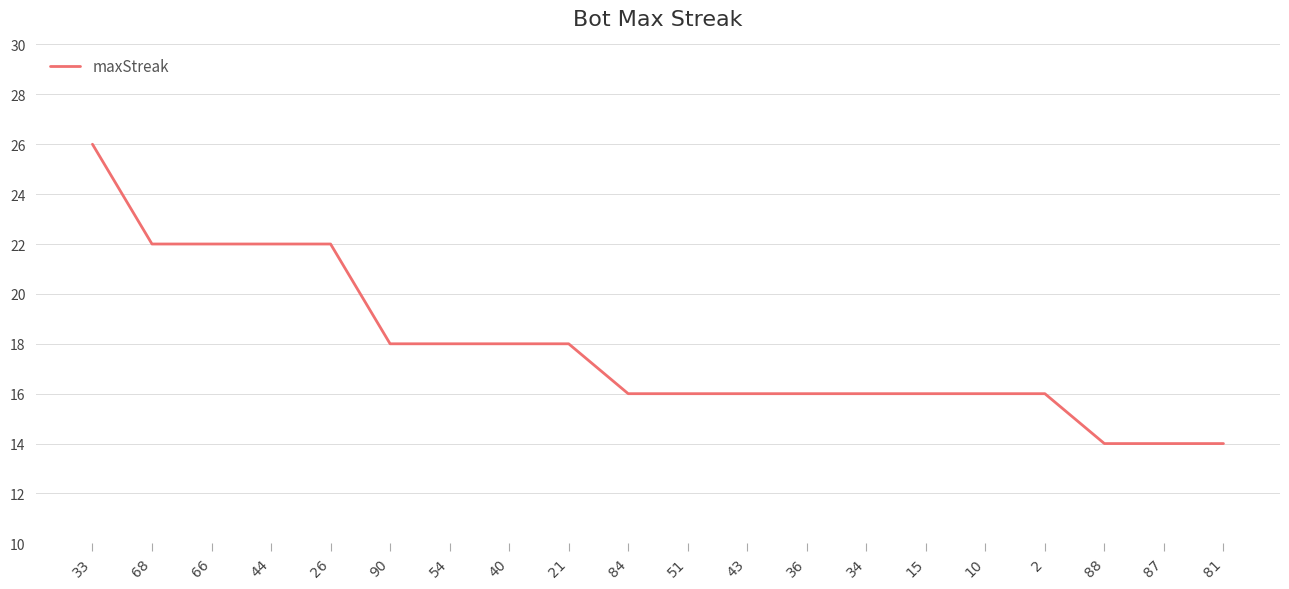

What is the average value?

18